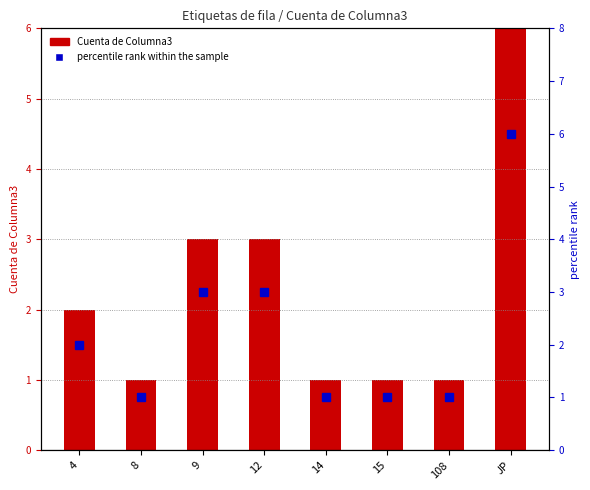

At which category is the sum across all series the highest?

JP